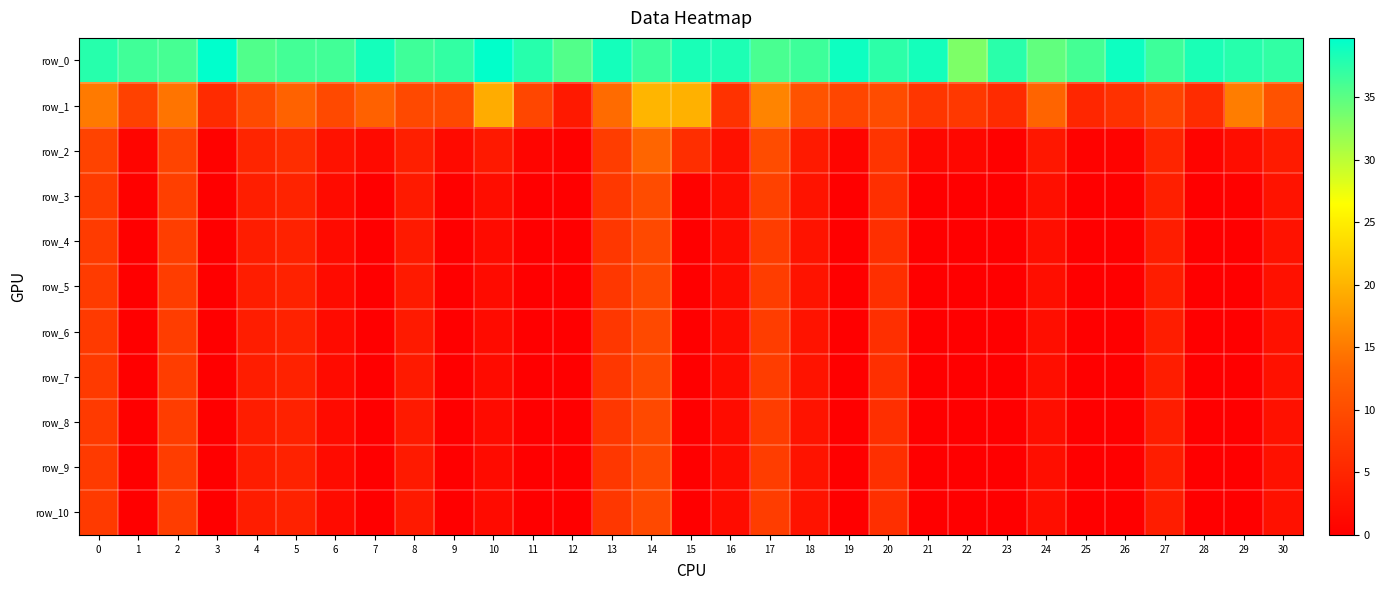

What is the spread (max minus min) of values at 3?

39.7